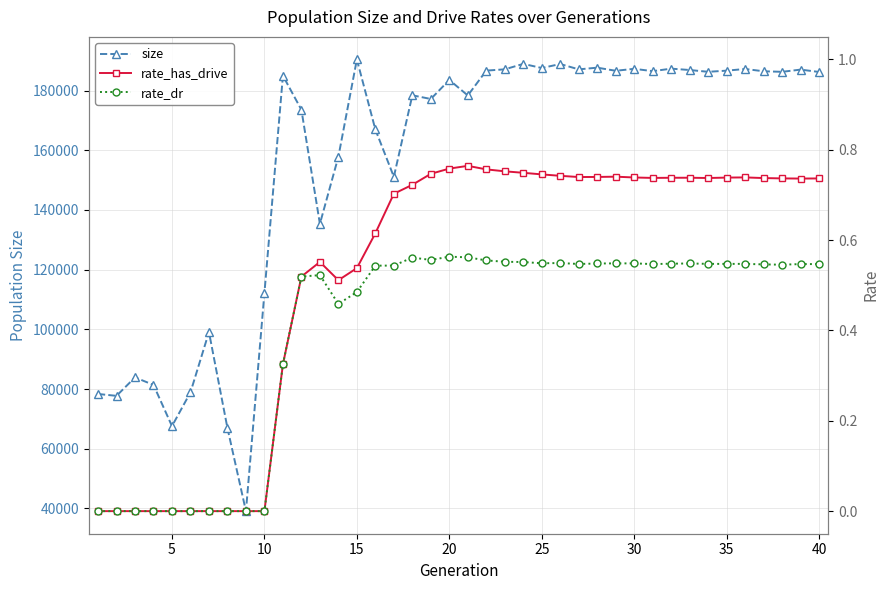

At which category does size reach its first local valley?

5